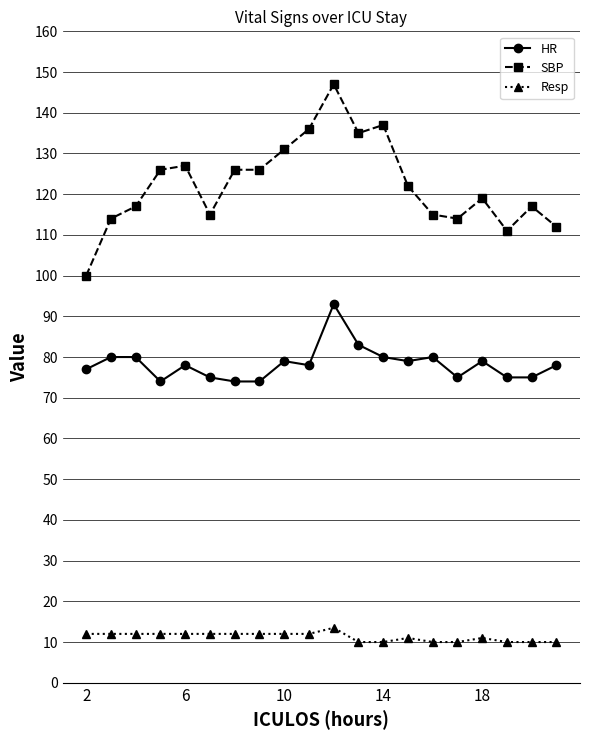

At how many categories does at least one series exceed 50?

20